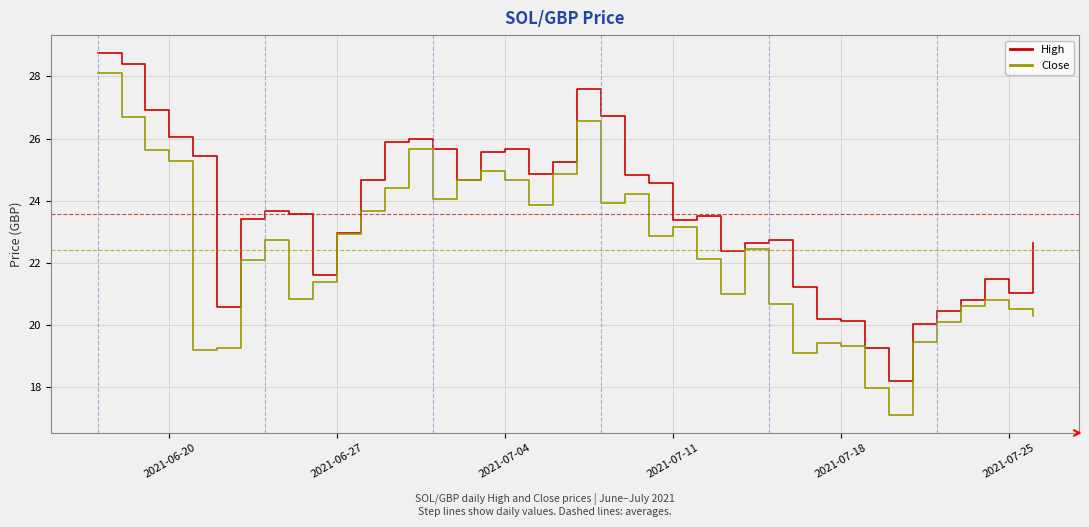

Is this an area chart (filled region under the line)?

No